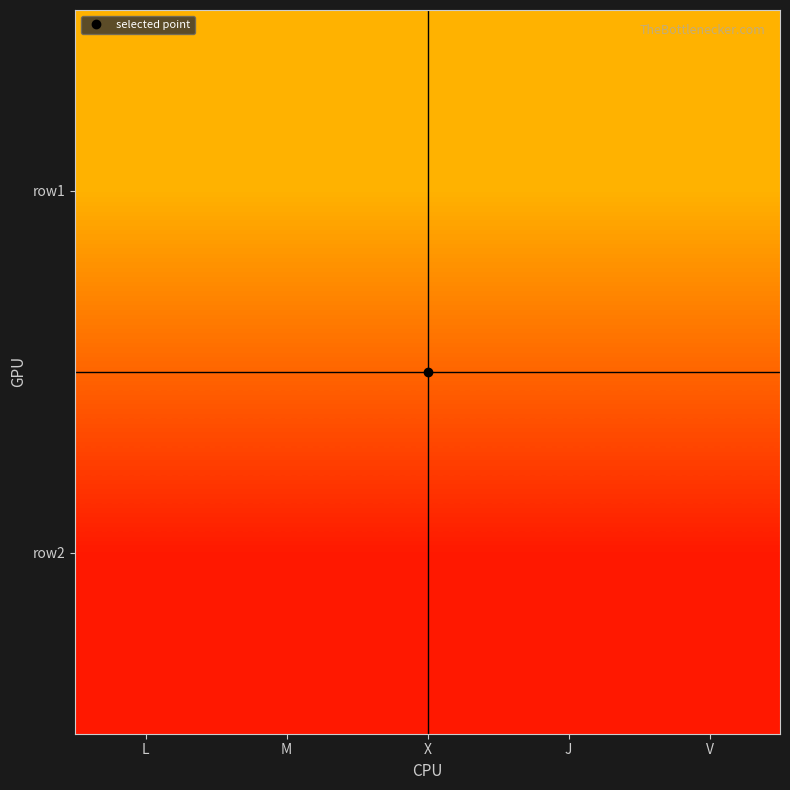

At which category is the sum across all series the highest?

L